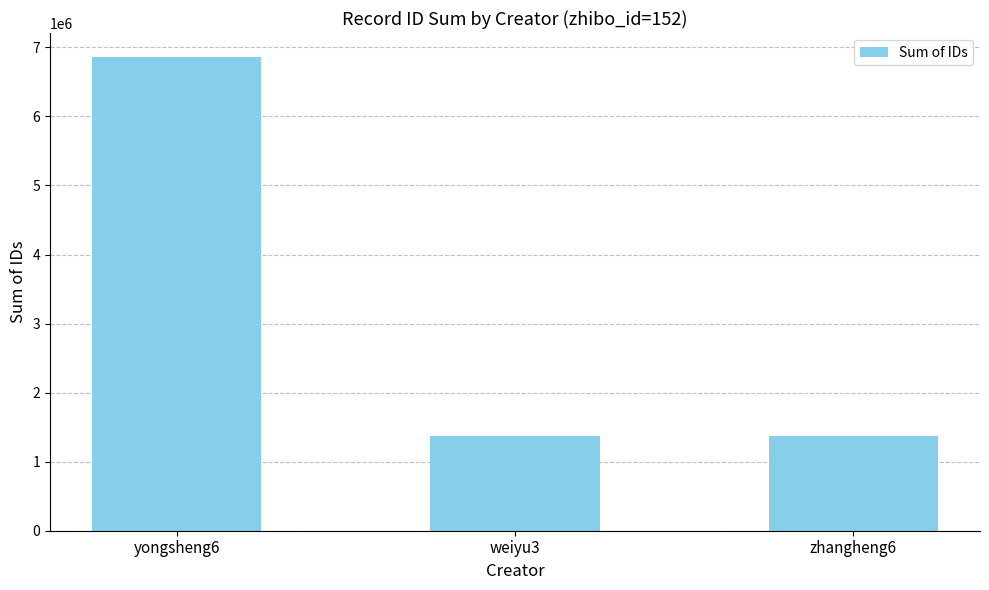

What is the value of the 1st bar from the left?

6864926